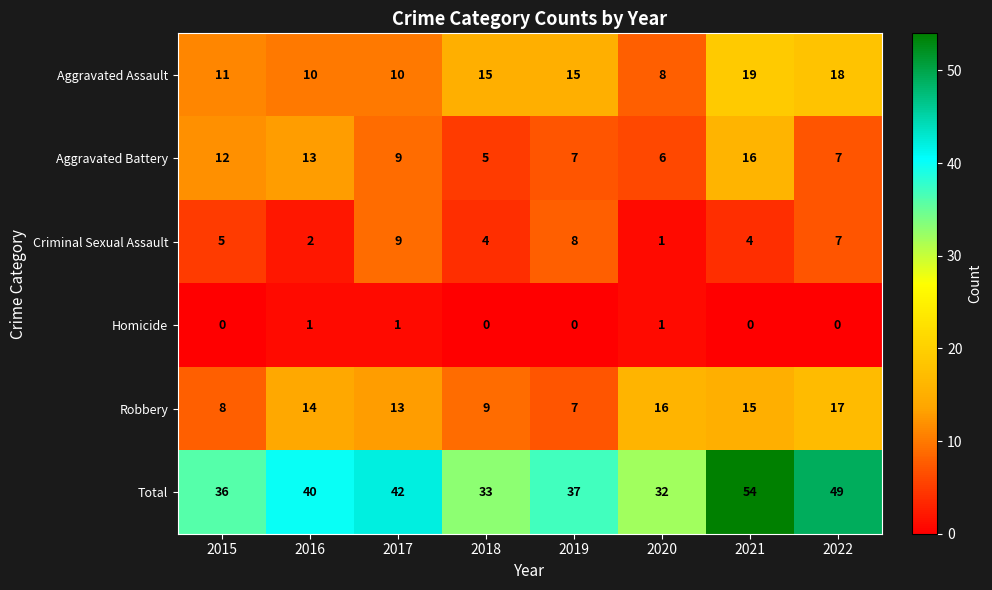

True or false: Aggravated Battery has a value of 11 at 2019.

False